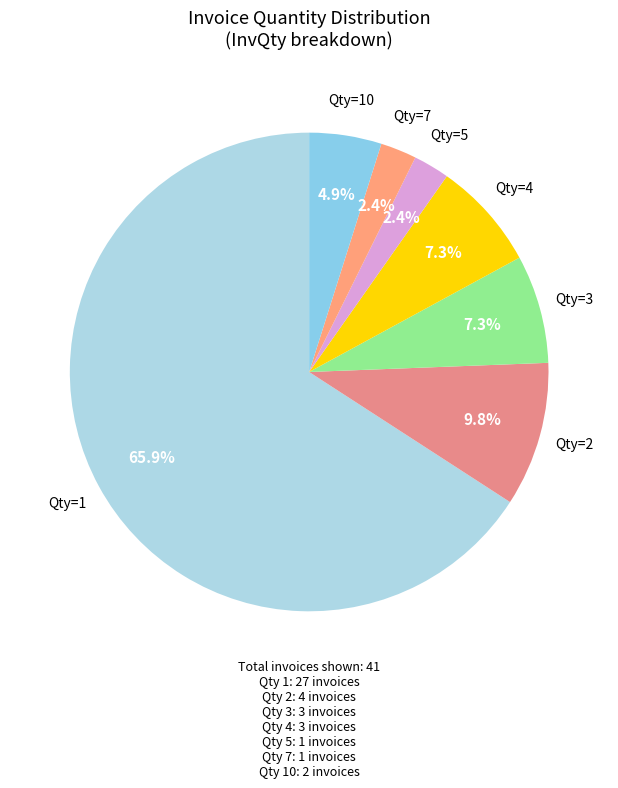

How many slices are in this pie chart?

7